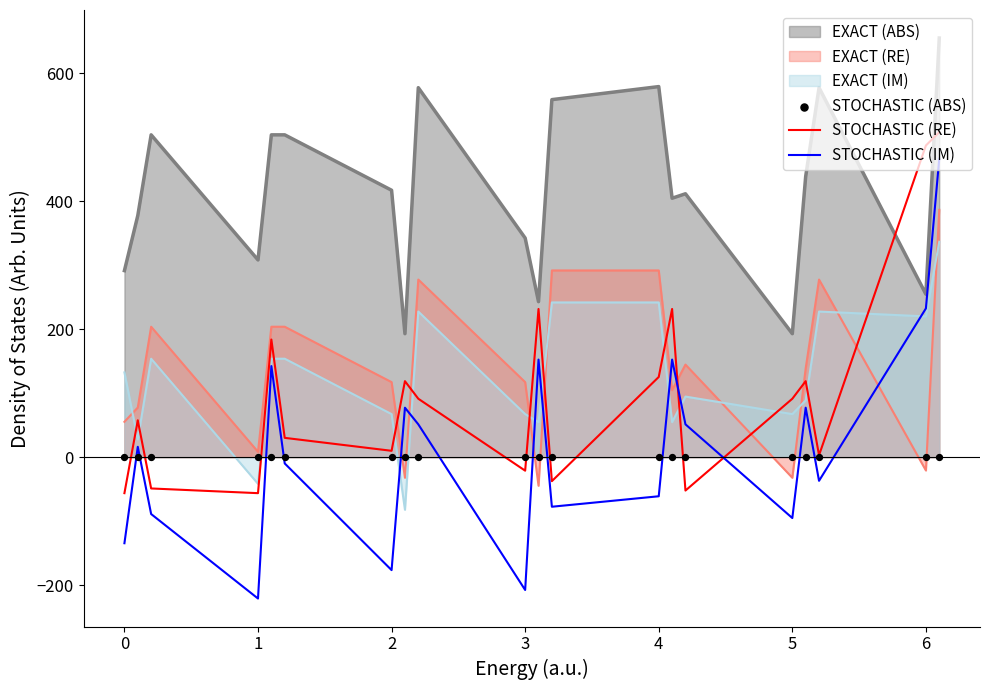

What is the highest value of the STOCHASTIC (RE) series?

508.1